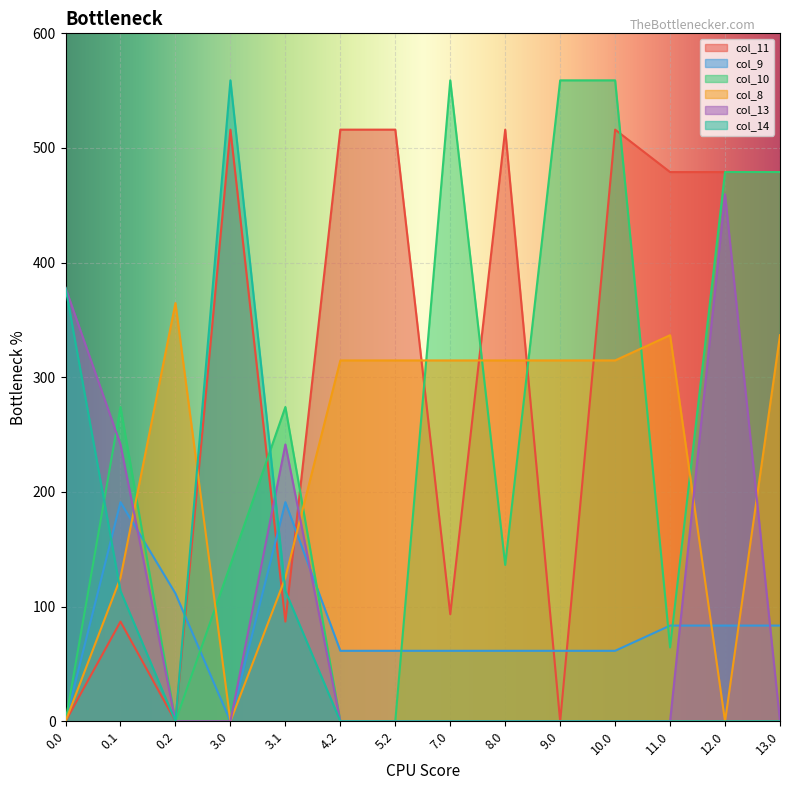

True or false: col_11 and col_10 intersect in this chart.

True